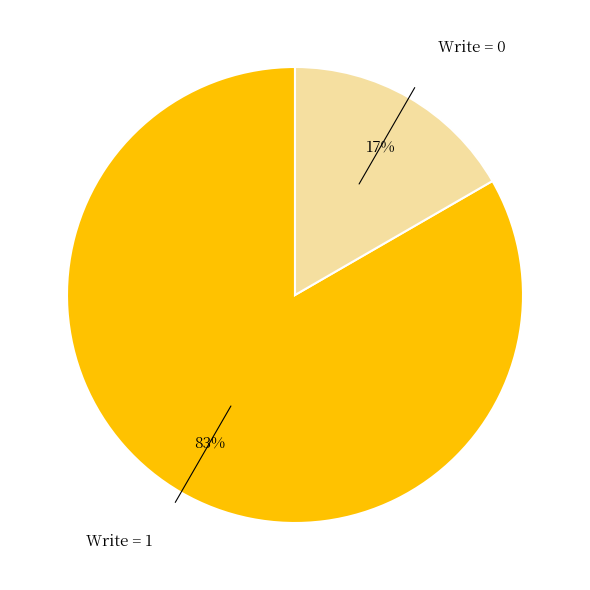

Which slice is the largest?

Write = 1